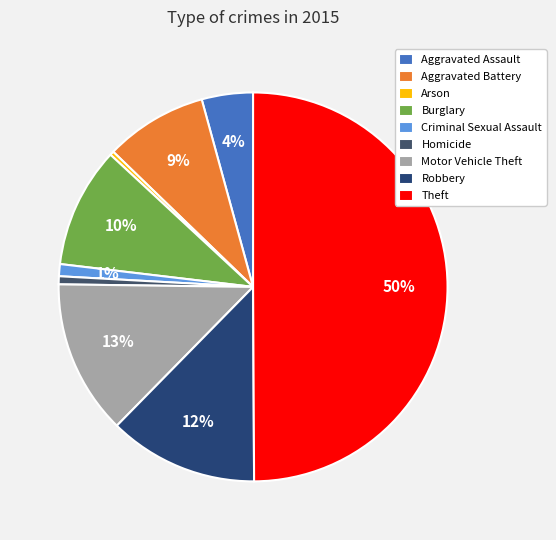

Count the number of slices in the pie.

9